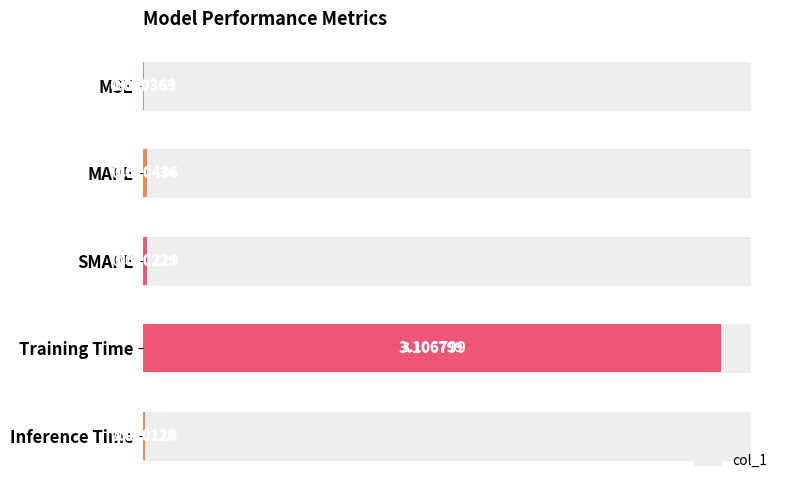

Count the number of data series in this chart.

1